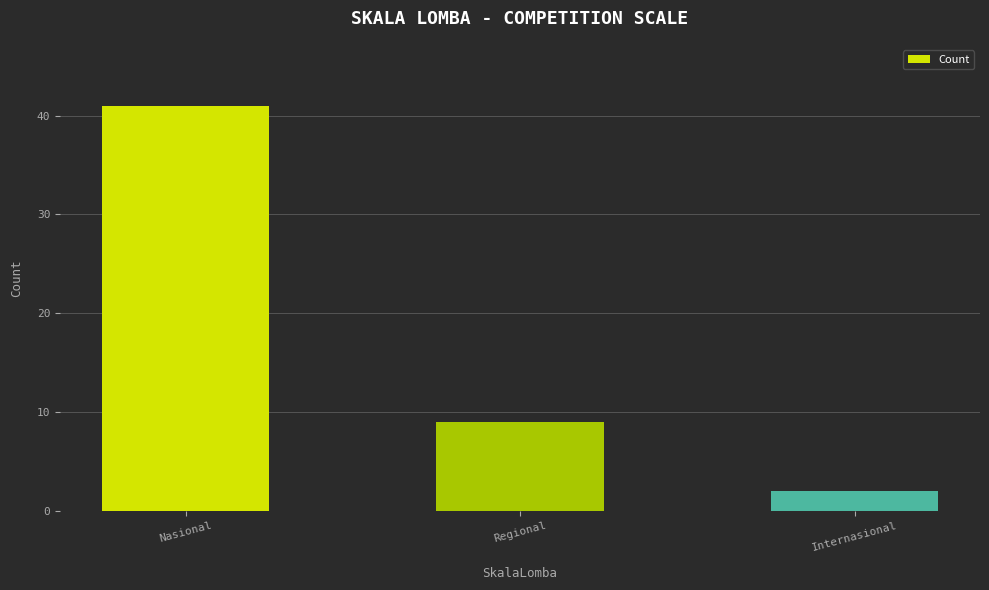

What is the difference between the values at Nasional and Internasional?

39